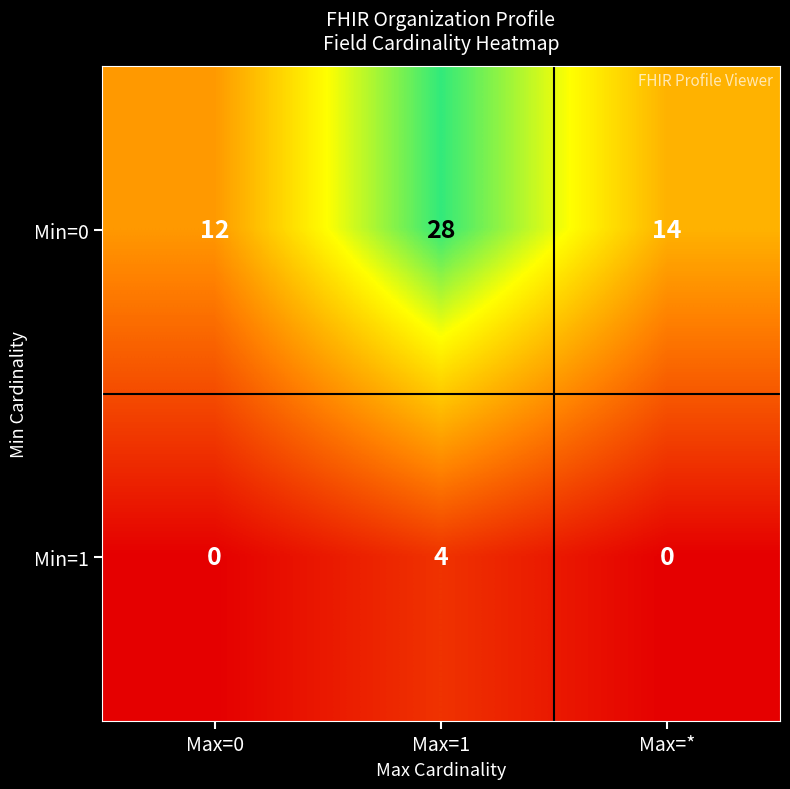

What is the highest value of the Min=1 series?

4